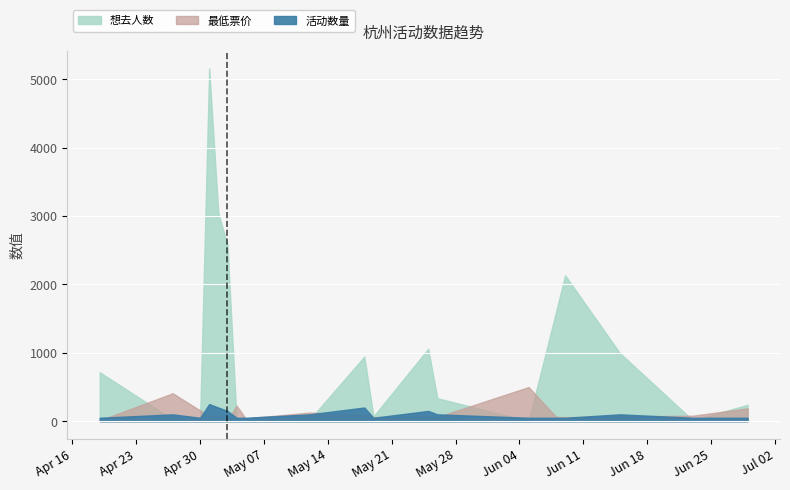

What is the label of the 16th point from the right?

2024-05-01